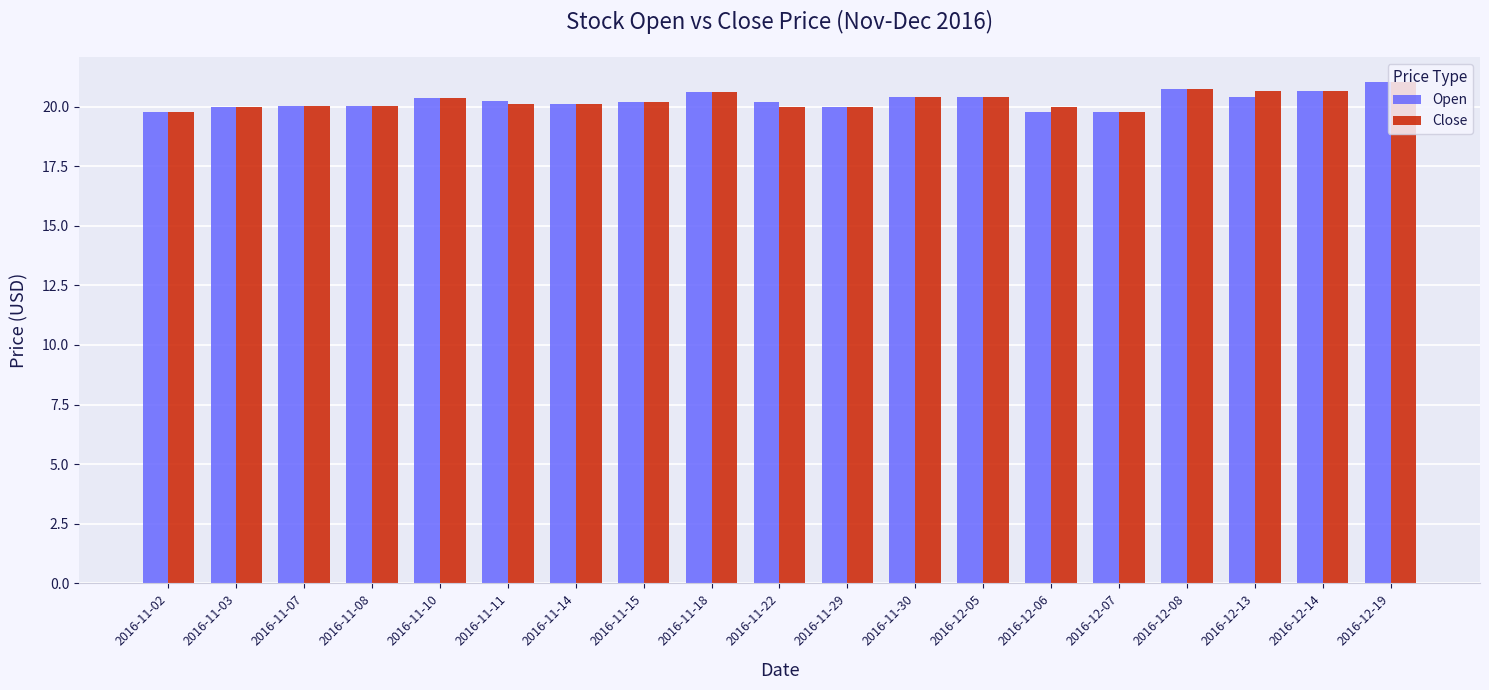

How many distinct data groups are displayed?

2